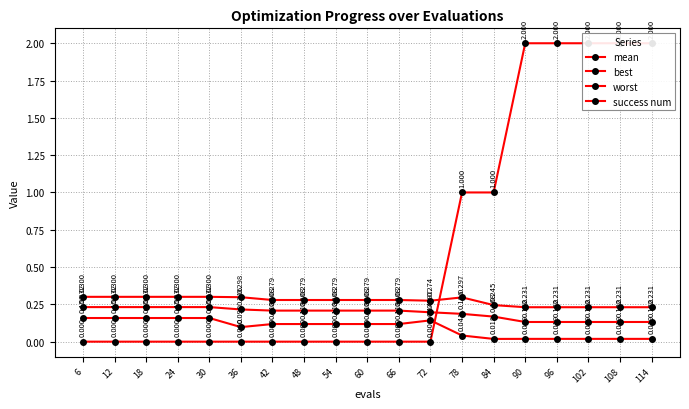

Rank the series by their maximum value, from lowest to highest.

best, mean, worst, success num